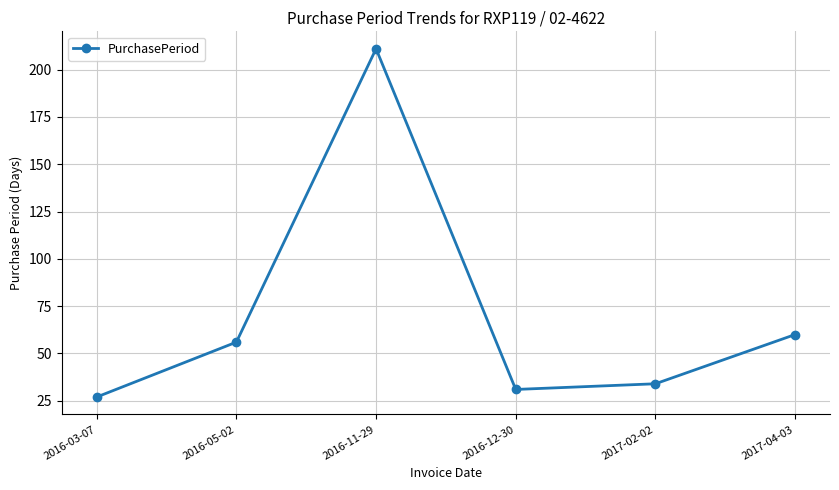

True or false: there are more than 2 points higher than both neighbors.

False